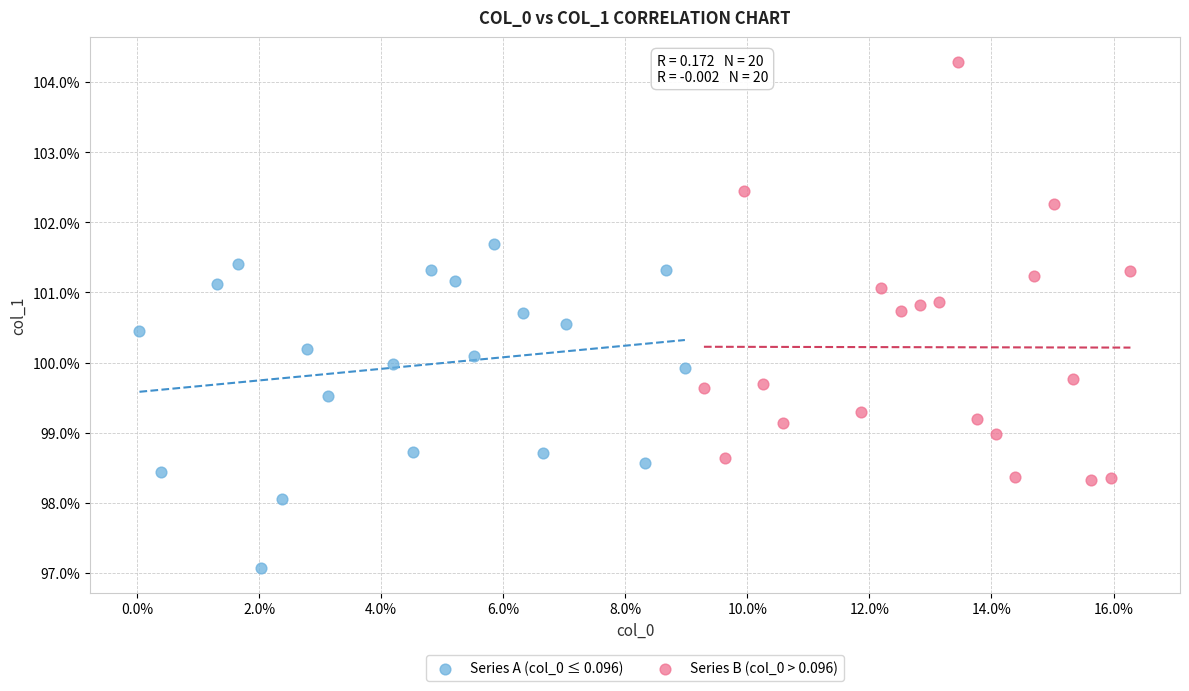

Which series contains the lowest Y value?

Series A (col_0 ≤ 0.096)